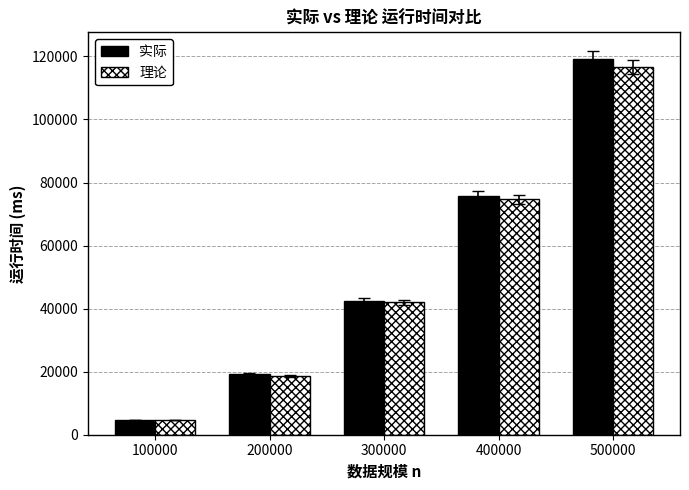

What is the greatest value displayed?

119187.6